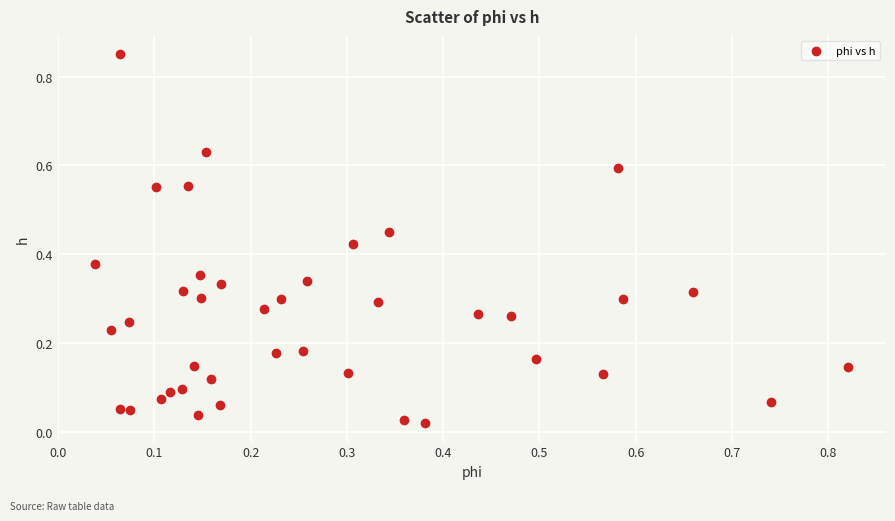

What is the range of Y values (max minus min)?

0.8